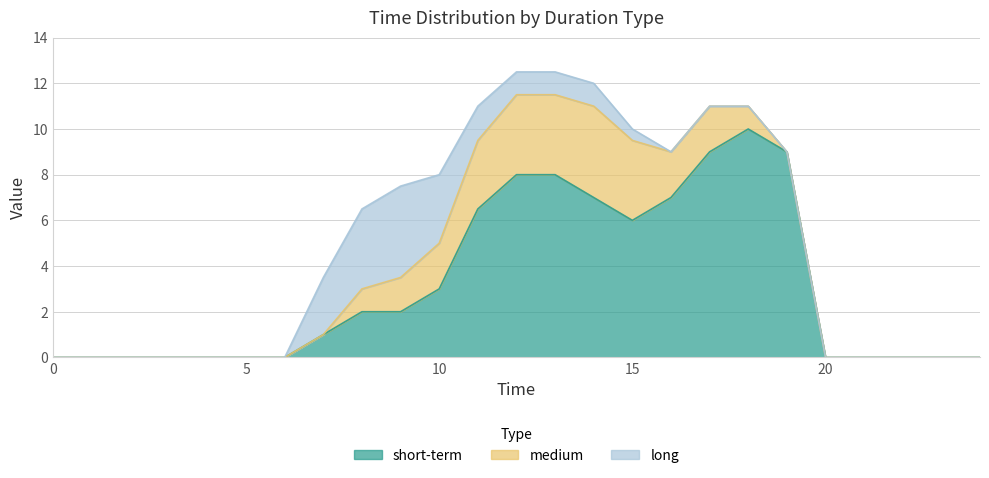

Which category has the highest value in the long series?

9